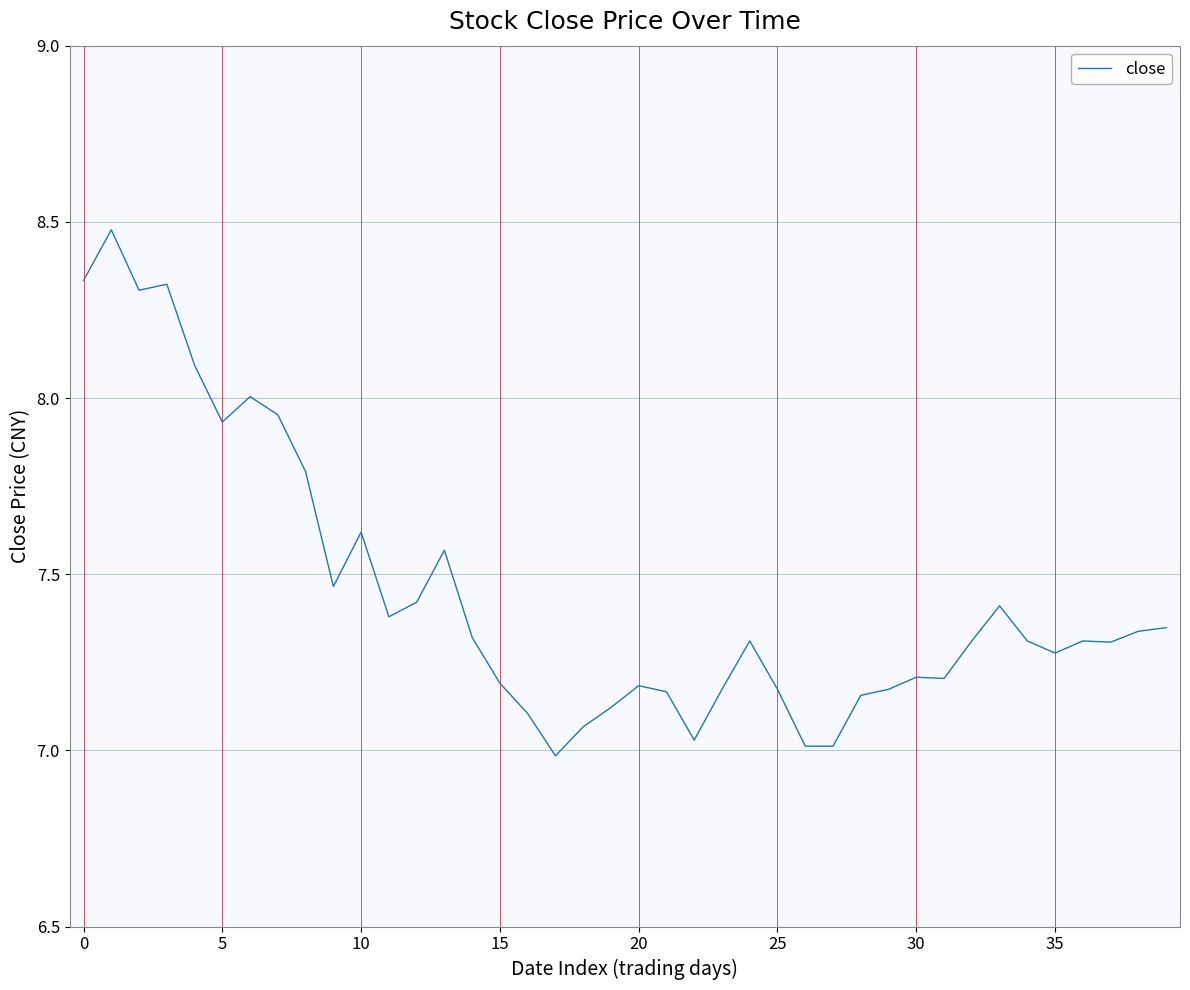

What is the difference between the maximum and minimum values?

1.5